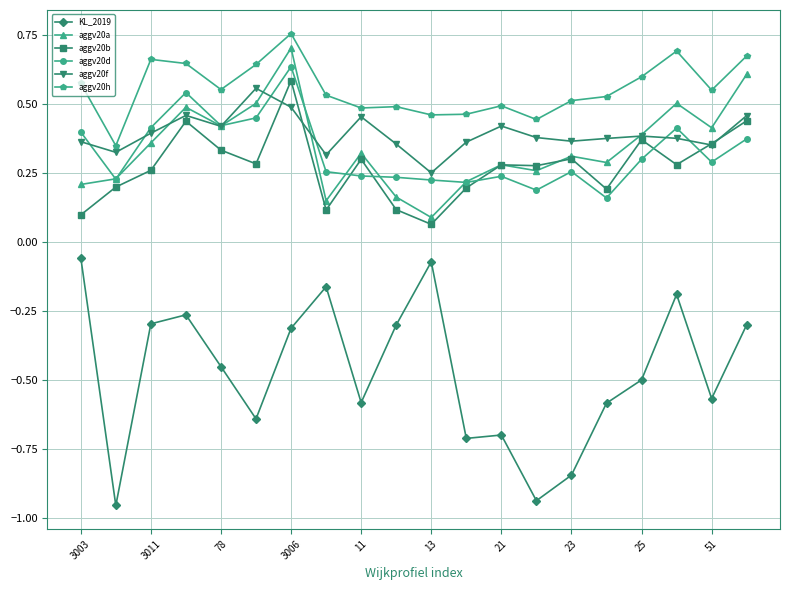

True or false: aggv20f has more than 0 points higher than both neighbors.

True